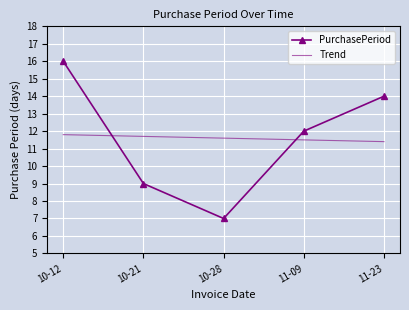

List the series in order of their peak value, lowest first.

Trend, PurchasePeriod